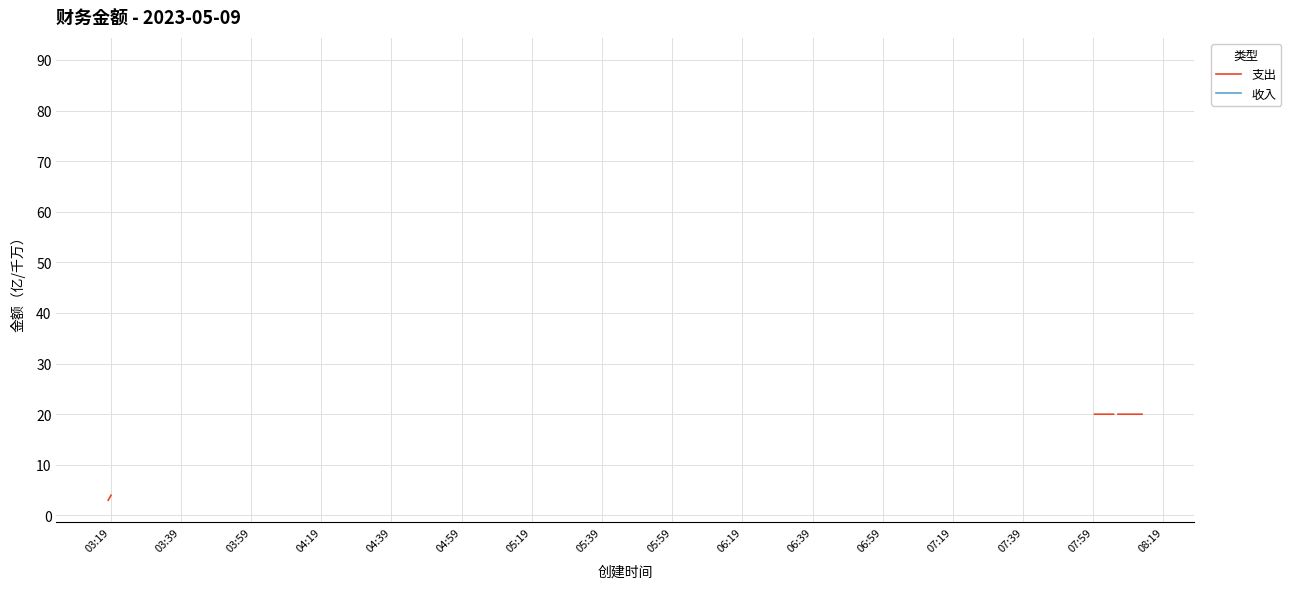

True or false: 收入 has more than 0 interior local peaks.

False